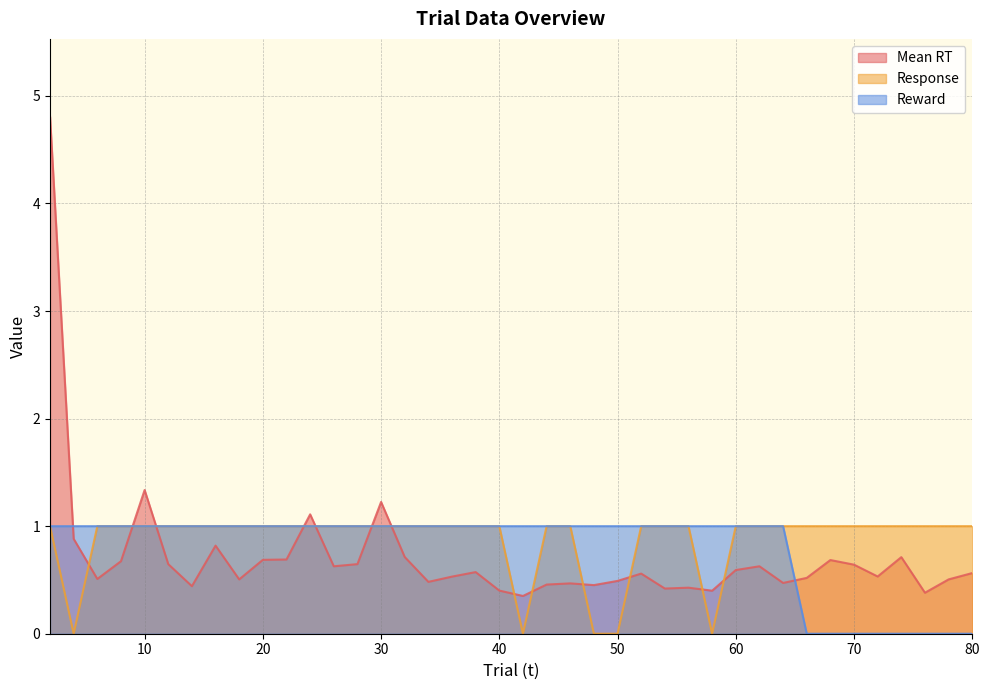

Reading left to right, list all the values displayed in this chart.

Mean RT: 4.8	0.9	0.5	0.7	1.3	0.6	0.4	0.8	0.5	0.7	0.7	1.1	0.6	0.6	1.2	0.7	0.5	0.5	0.6	0.4	0.4	0.5	0.5	0.5	0.5	0.6	0.4	0.4	0.4	0.6	0.6	0.5	0.5	0.7	0.6	0.5	0.7	0.4	0.5	0.6
Response: 1.0	0.0	1.0	1.0	1.0	1.0	1.0	1.0	1.0	1.0	1.0	1.0	1.0	1.0	1.0	1.0	1.0	1.0	1.0	1.0	0.0	1.0	1.0	0.0	0.0	1.0	1.0	1.0	0.0	1.0	1.0	1.0	1.0	1.0	1.0	1.0	1.0	1.0	1.0	1.0
Reward: 1.0	1.0	1.0	1.0	1.0	1.0	1.0	1.0	1.0	1.0	1.0	1.0	1.0	1.0	1.0	1.0	1.0	1.0	1.0	1.0	1.0	1.0	1.0	1.0	1.0	1.0	1.0	1.0	1.0	1.0	1.0	1.0	0.0	0.0	0.0	0.0	0.0	0.0	0.0	0.0